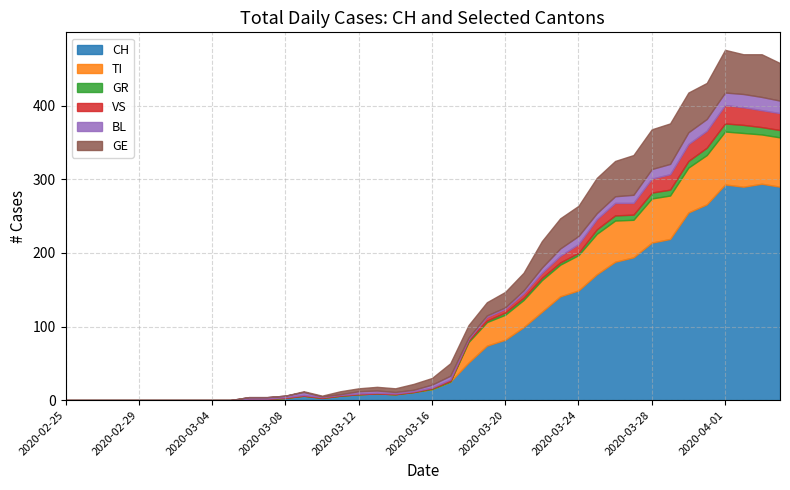

What is the difference between the TI values at 2020-03-20 and 2020-02-26?

34